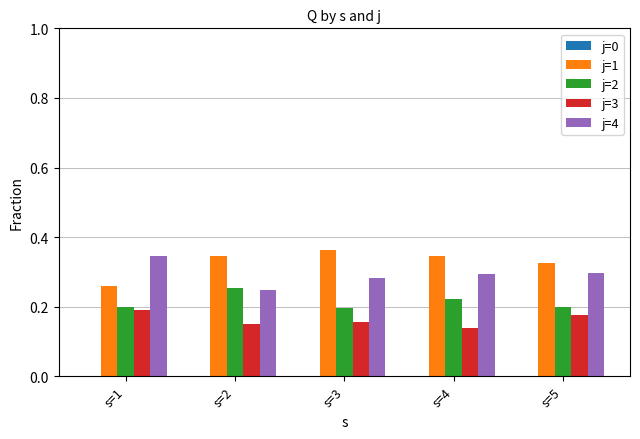

What is the total value across all series at s=4?

1.0